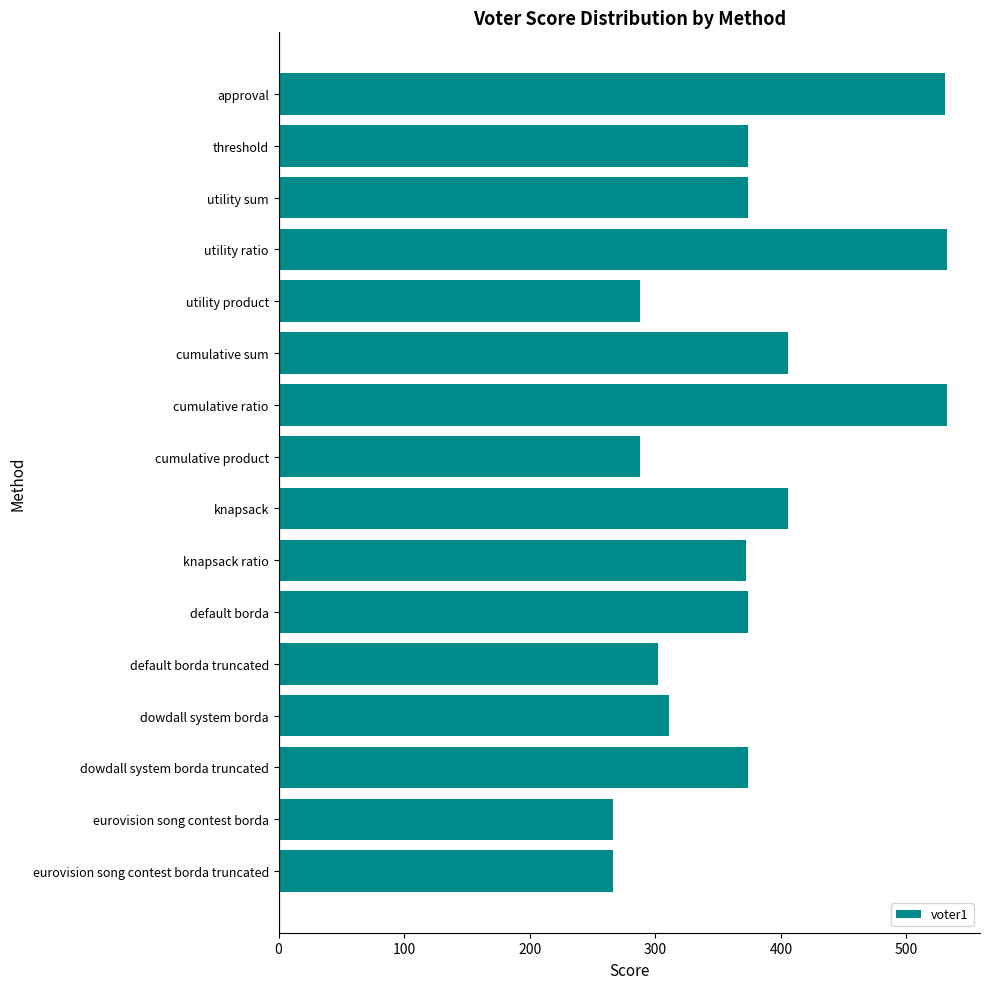

What is the minimum value shown in the chart?

266